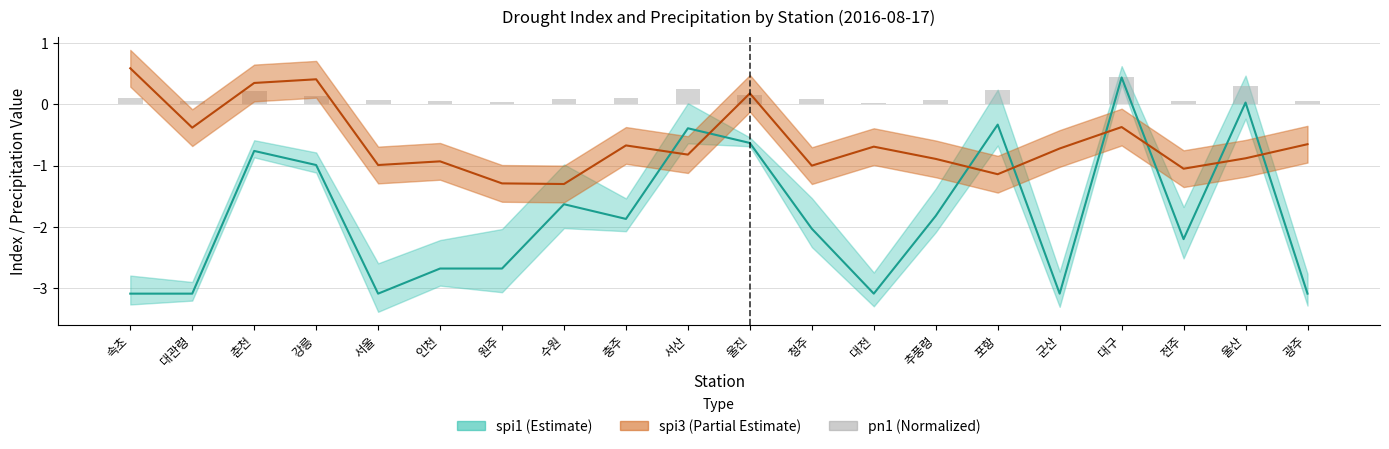

What is the label of the 10th bar from the left?

서산